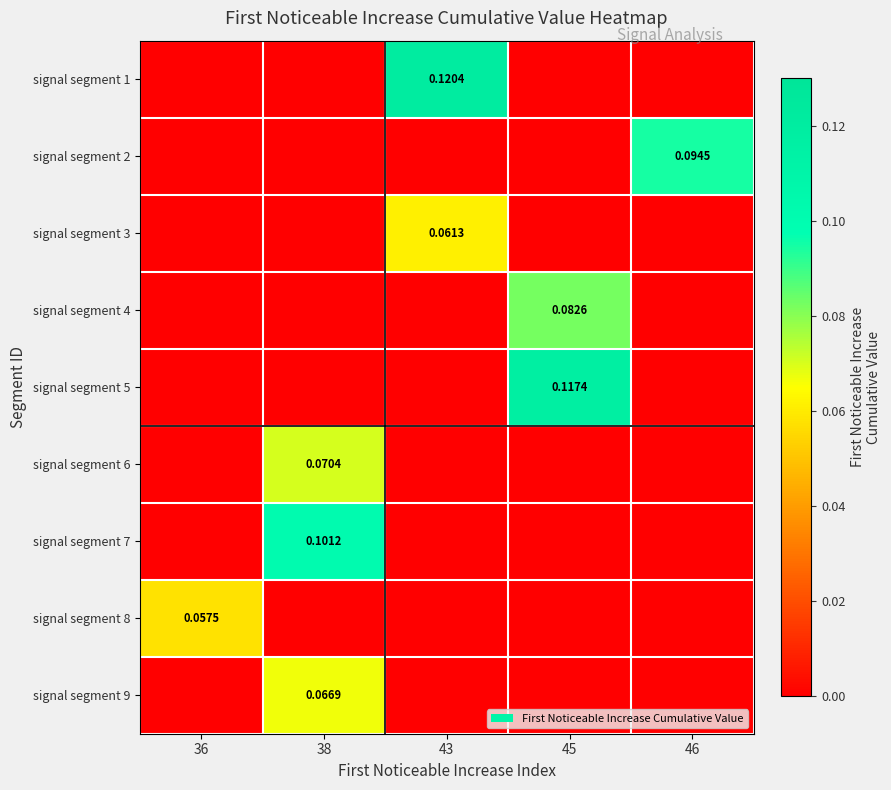

At which category is the sum across all series the highest?

38